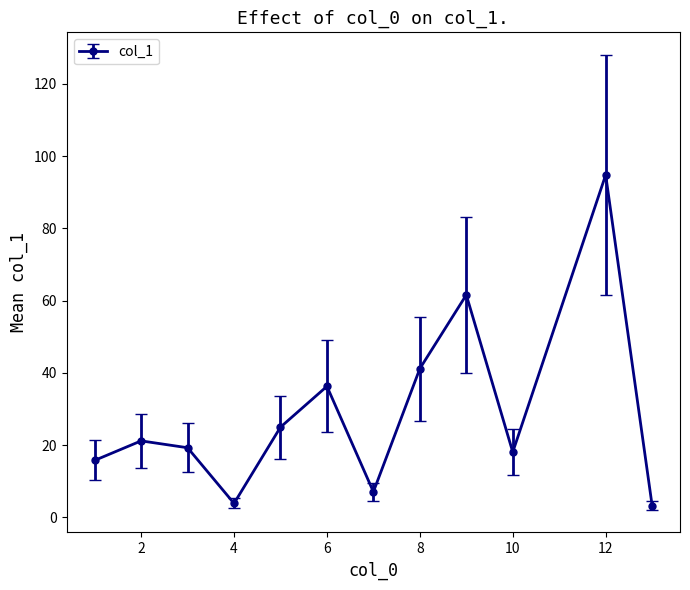

What is the maximum value shown in the chart?

94.8